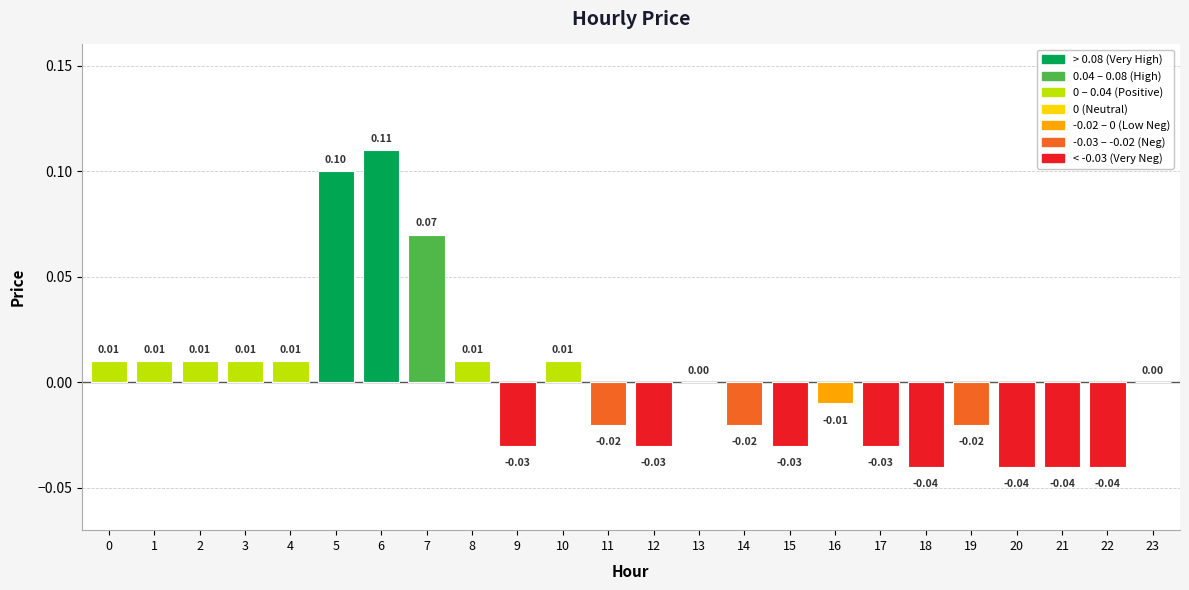

Between 22 and 9, which is larger?

9